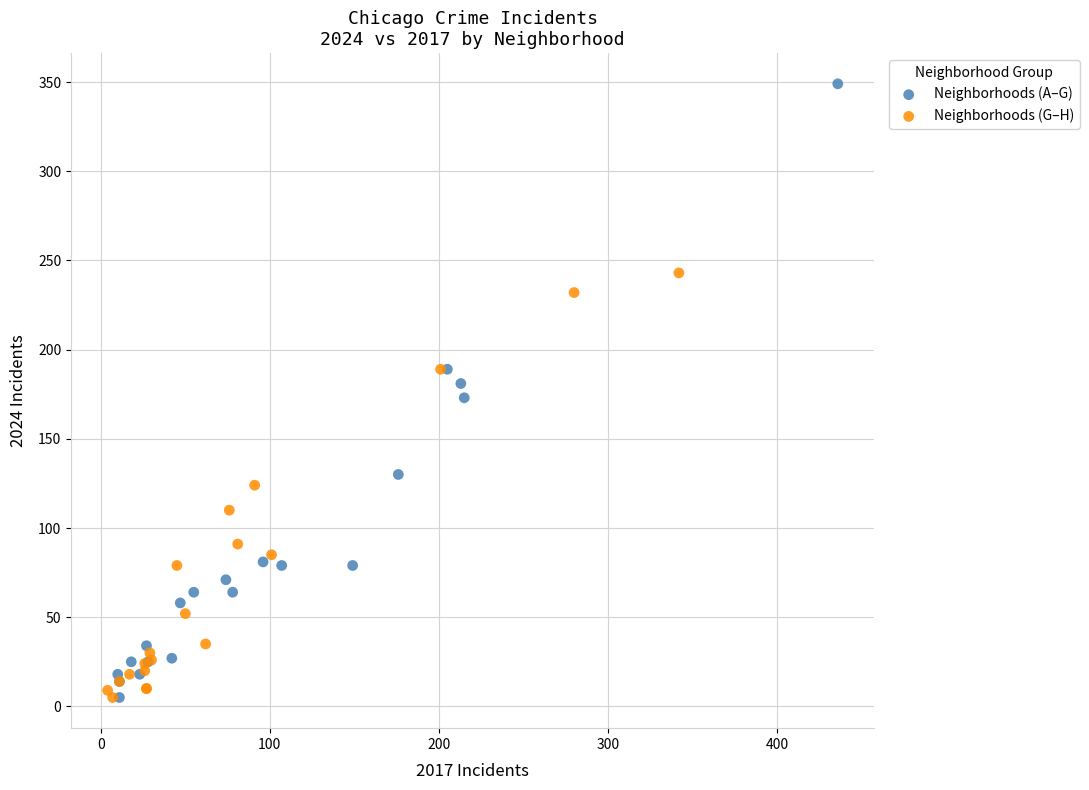

Which series has the largest Y range (max minus min)?

Neighborhoods (A–G)